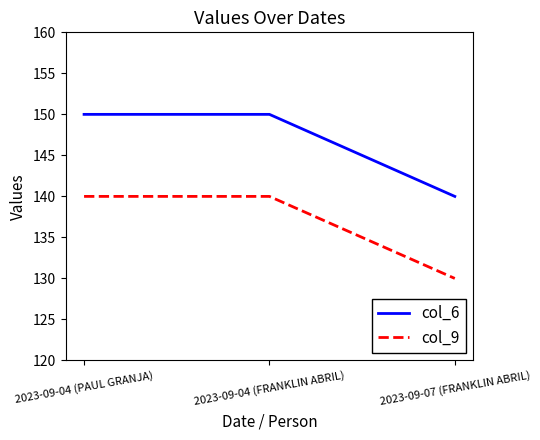

Reading left to right, transcribe all the data shown in this chart.

col_6: 2023-09-04 (PAUL GRANJA)=150	2023-09-04 (FRANKLIN ABRIL)=150	2023-09-07 (FRANKLIN ABRIL)=140
col_9: 2023-09-04 (PAUL GRANJA)=140	2023-09-04 (FRANKLIN ABRIL)=140	2023-09-07 (FRANKLIN ABRIL)=130